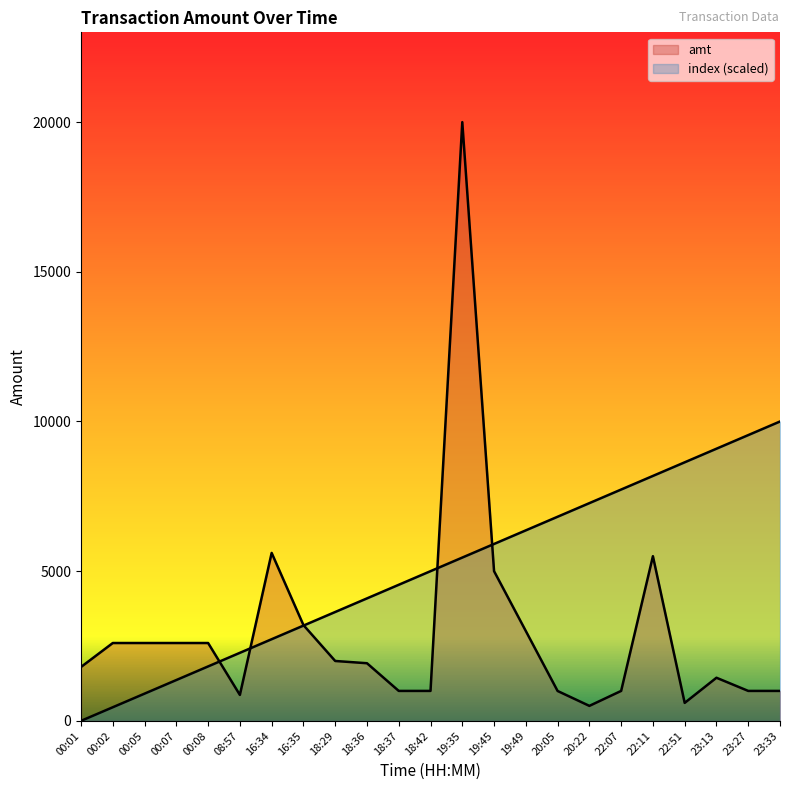

At which label is index closest to 5000?

18:42